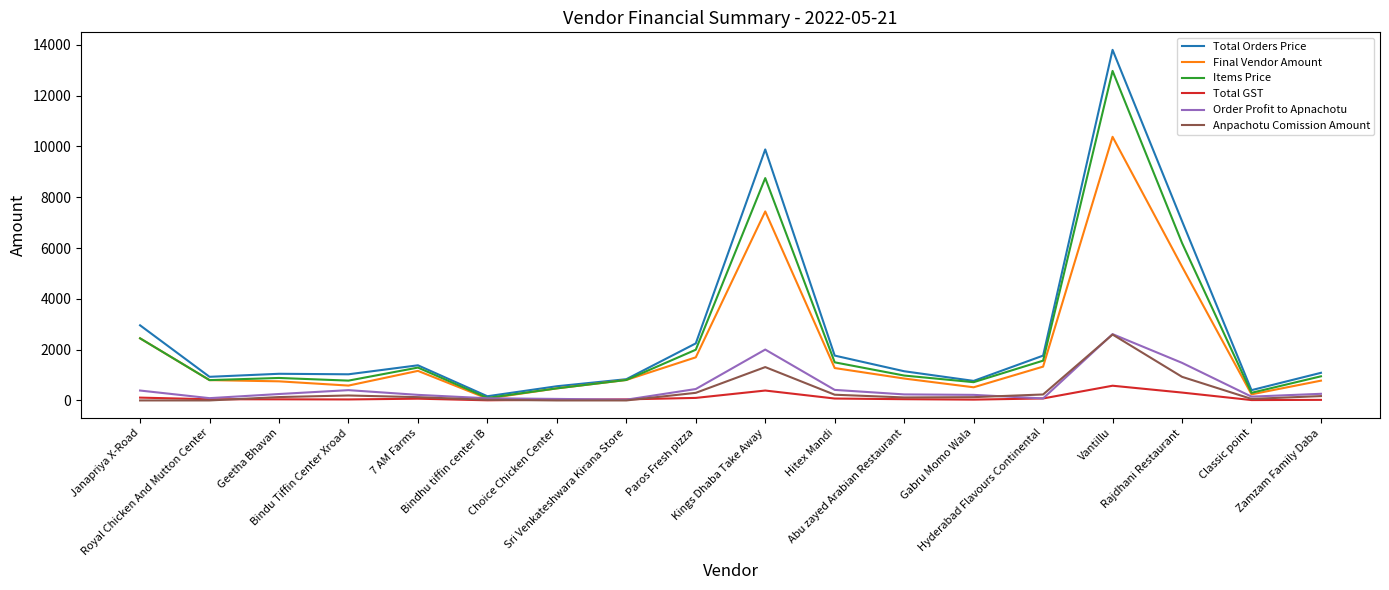

Which series has the widest spread of values?

Total Orders Price